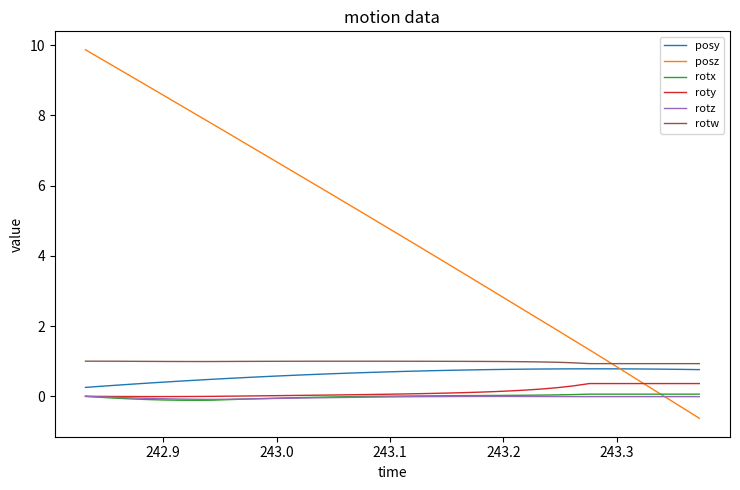

True or false: rotz and posy cross at least once.

False